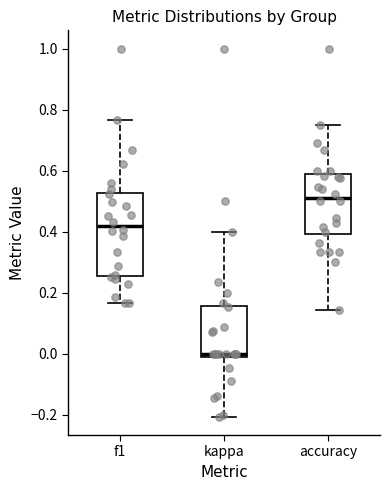

Where is the lower edge of the box for f1 on the y-axis? The values are not printed on the chart, so give them approximately, as read against the axis.

0.26